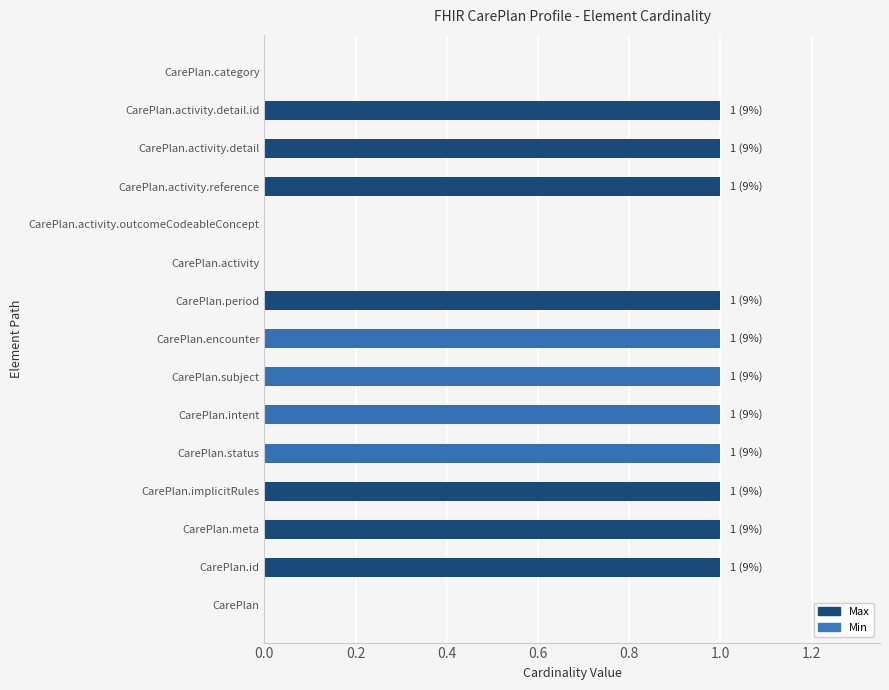

What is the total value across all series at CarePlan.status?

2